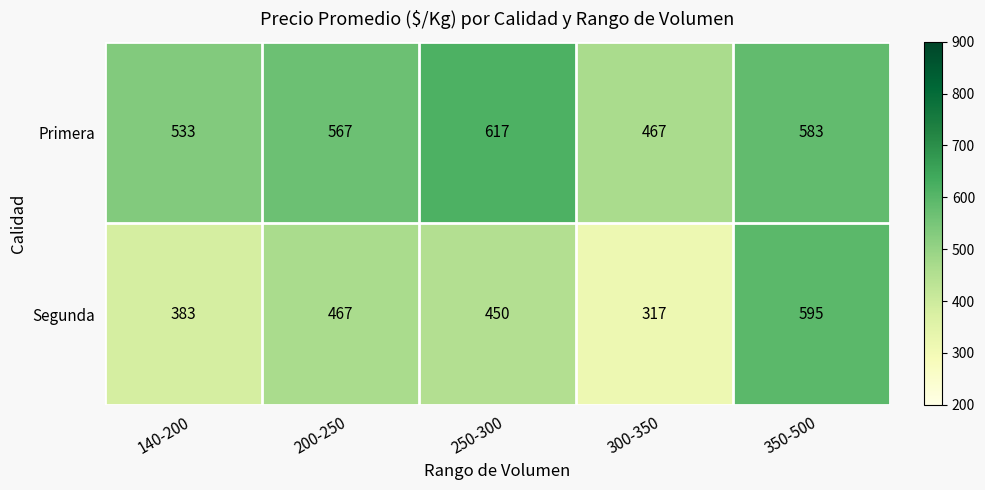

True or false: Segunda has a value of 727 at 250-300.

False